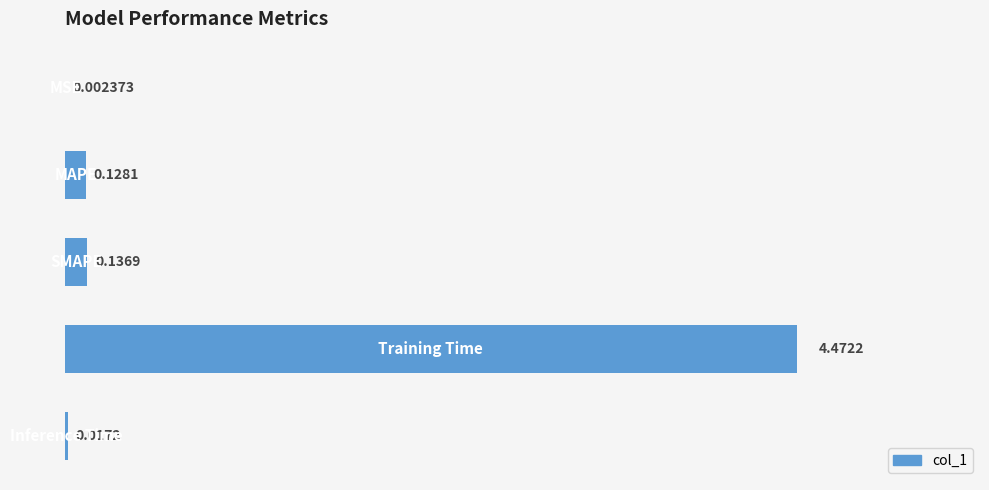

What is the sum of all values?

4.8